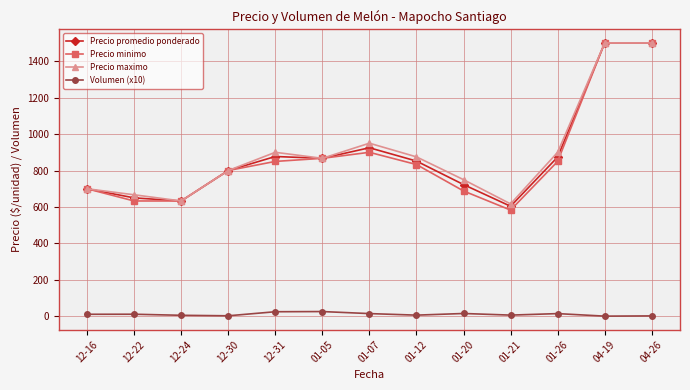

How many data points does each series have?

13